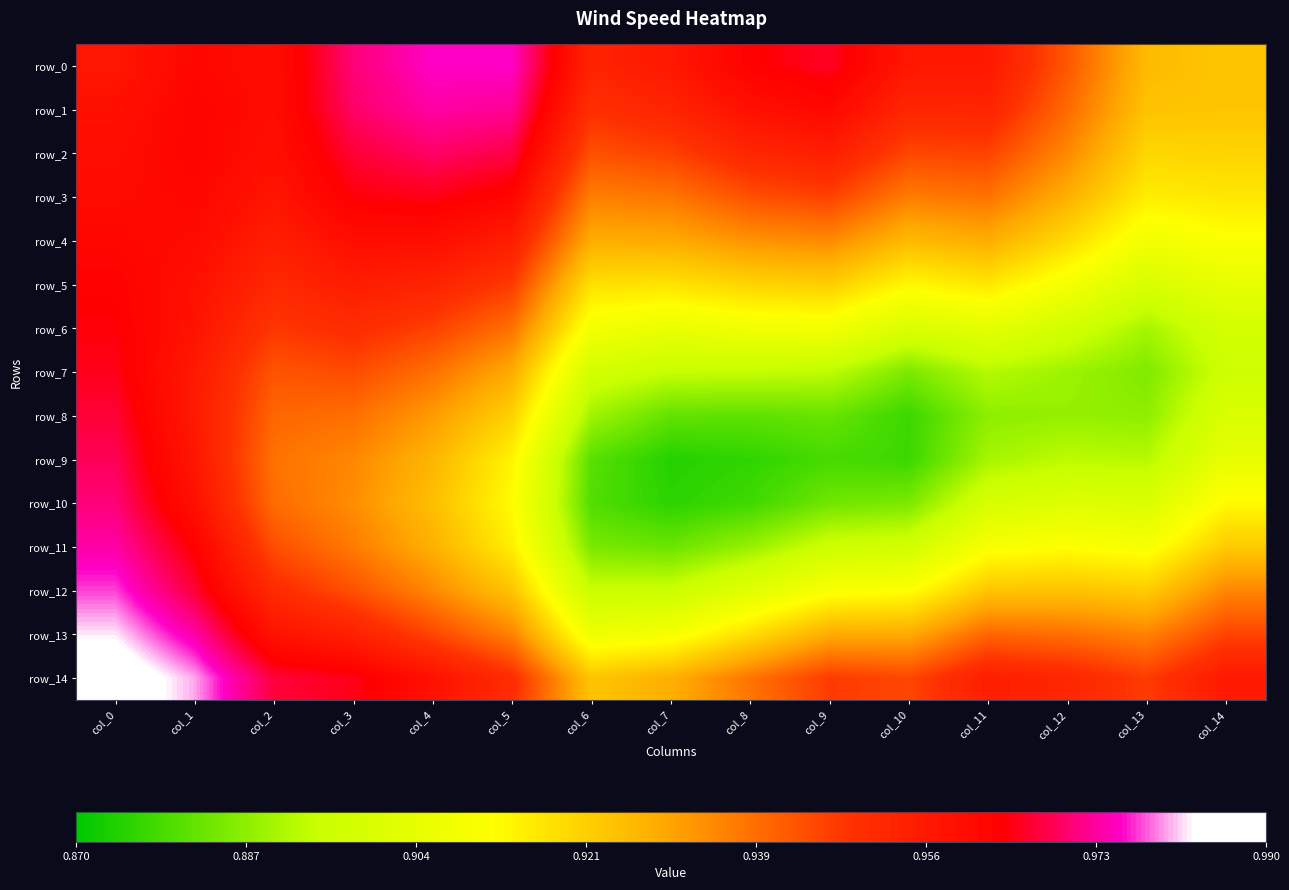

At how many categories does at least one series exceed 0?

15